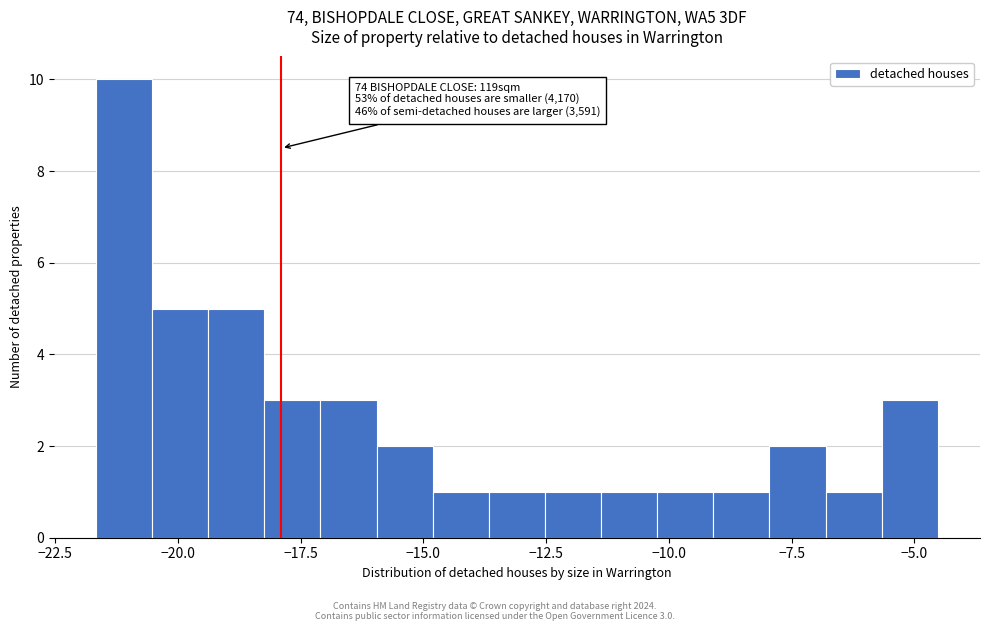

Read against the x-axis, roughly where is the centre of the tallest bar?

-21.0